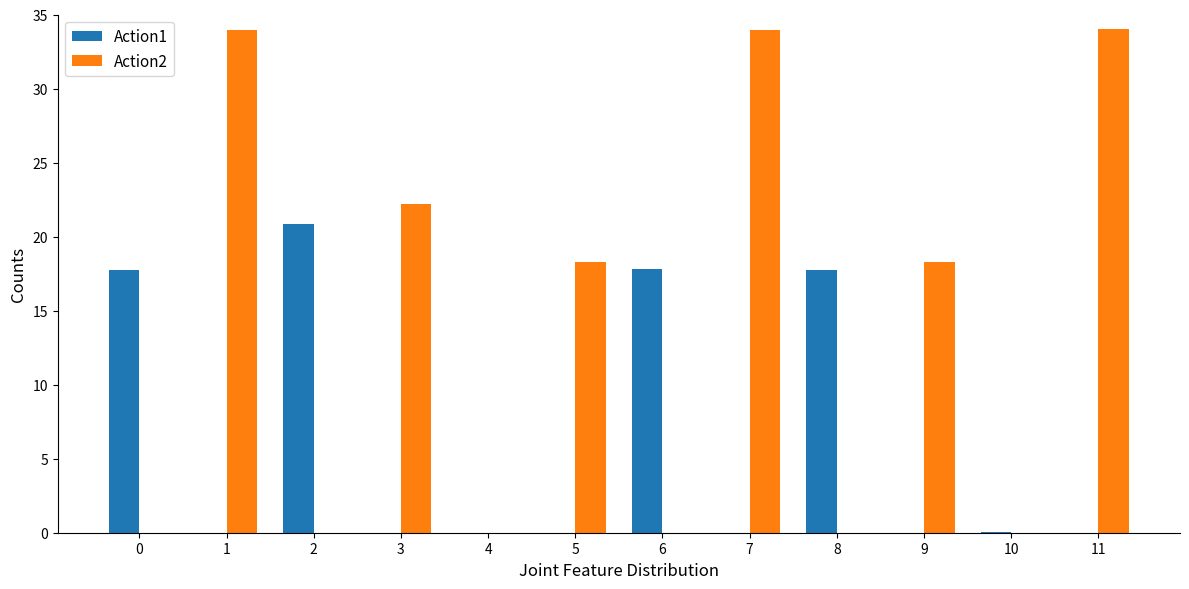

What is the sum of all Action2 values?

160.8